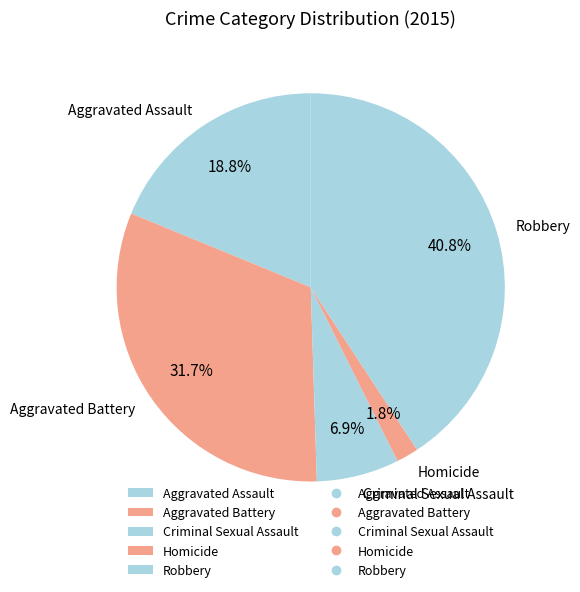

To the nearest percent, what percentage of the pie is Aggravated Assault?

19%